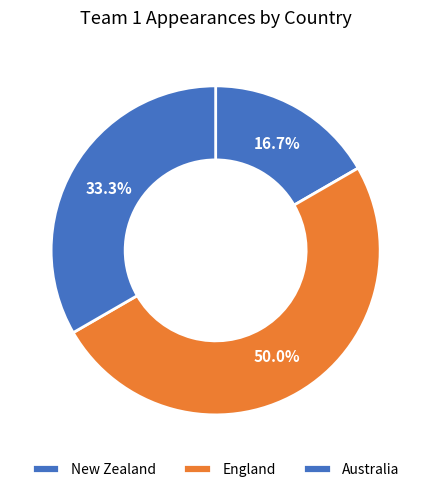

Between Australia and New Zealand, which is larger?

Australia